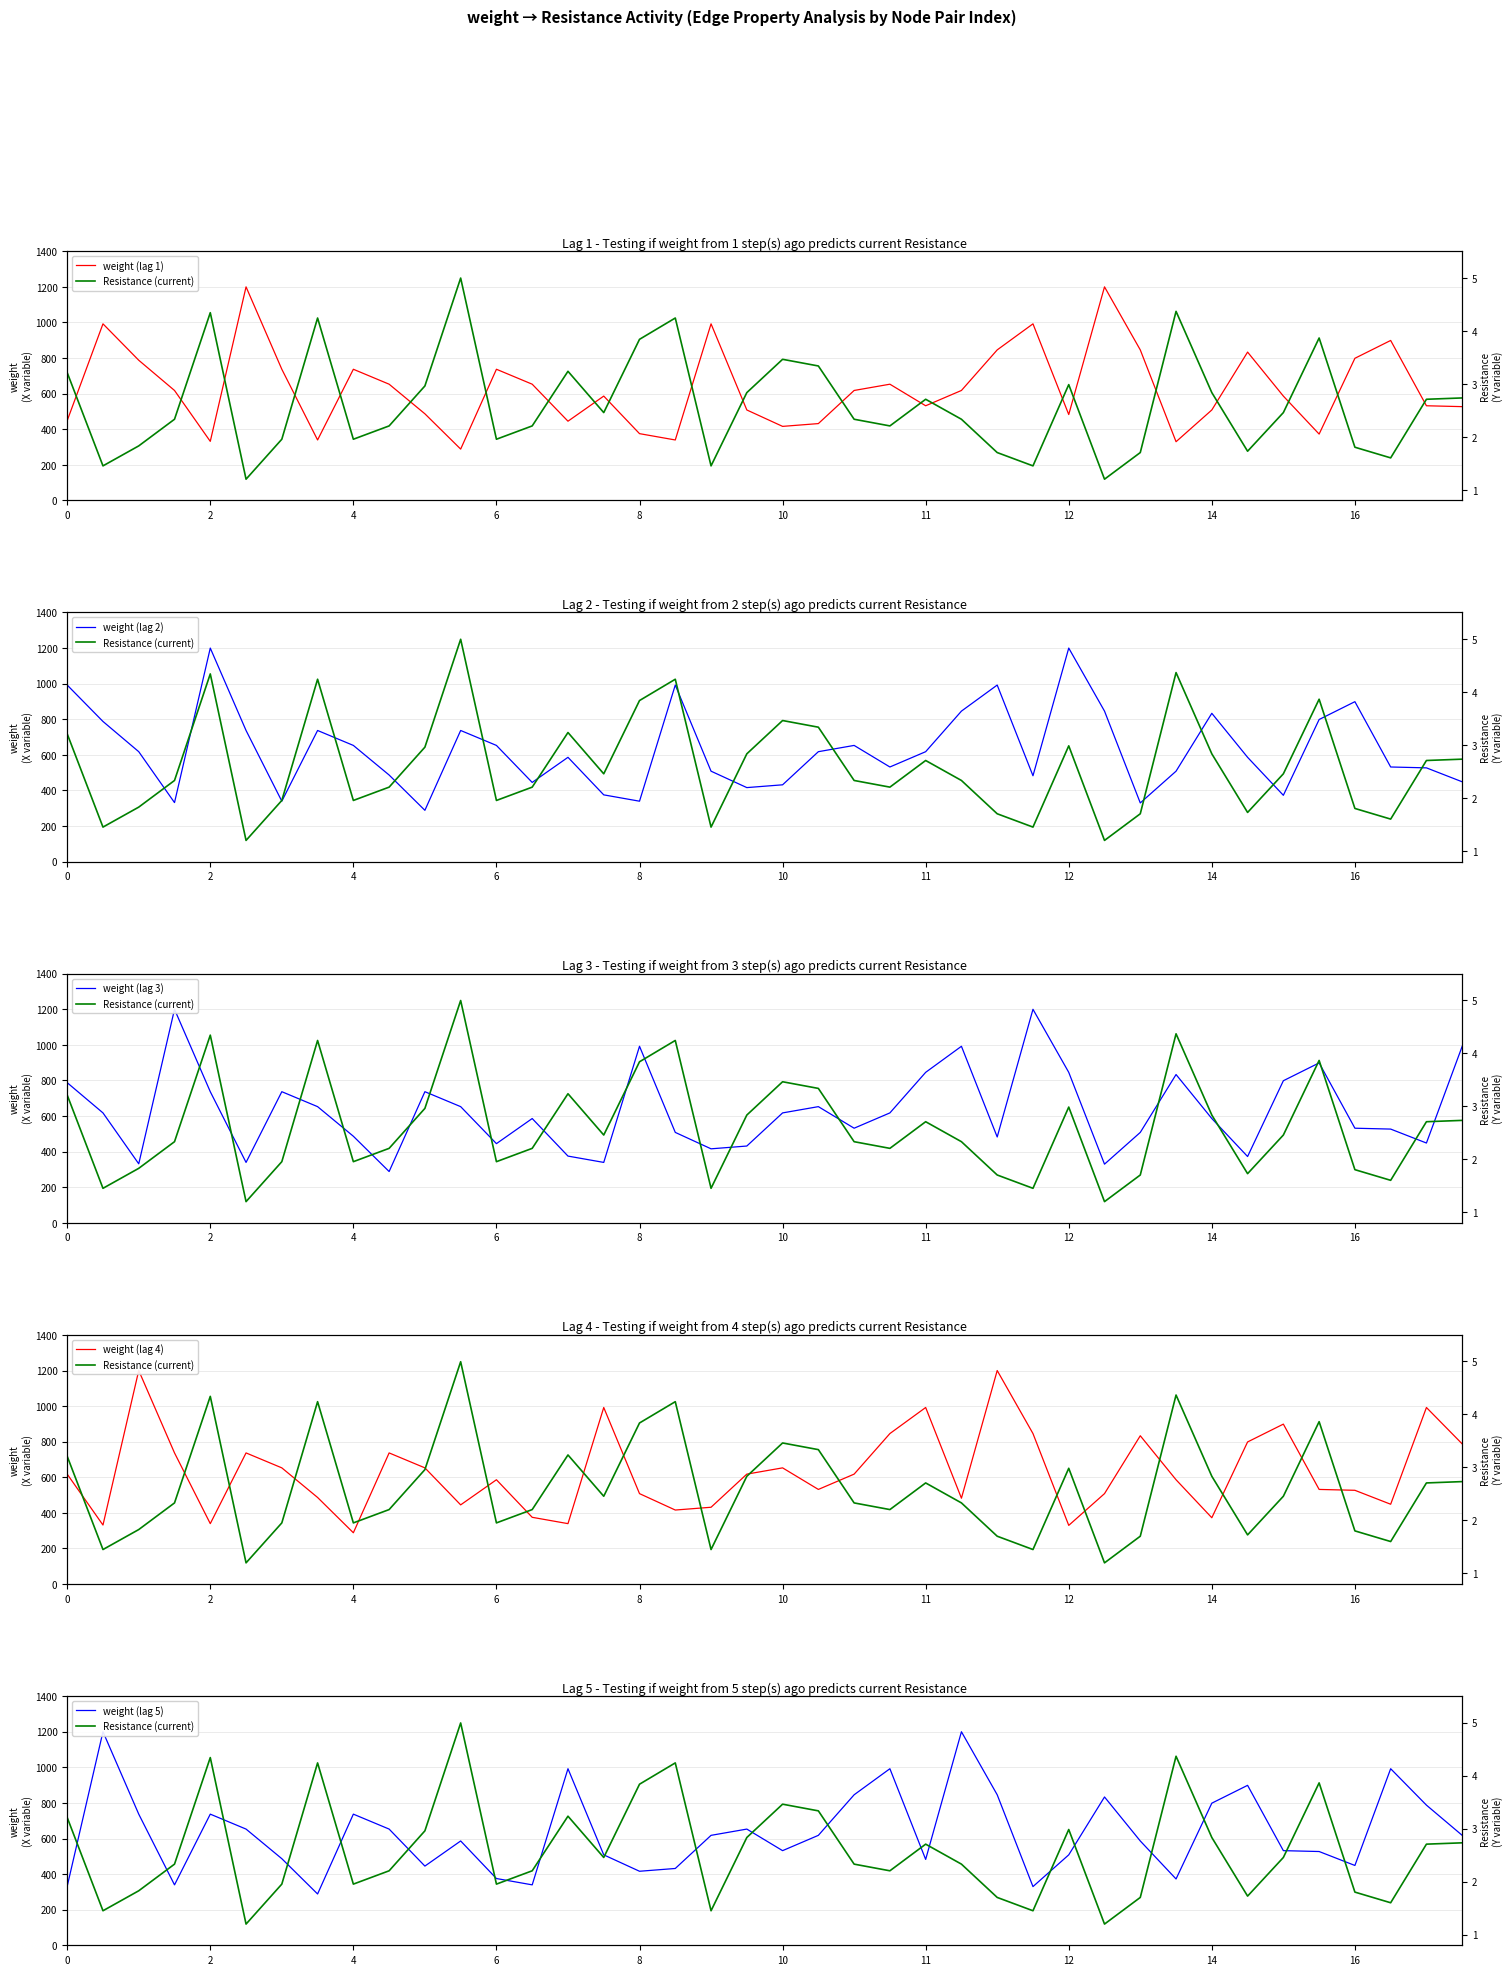

What is the sum of all weight (lag 2) values?

25276.2